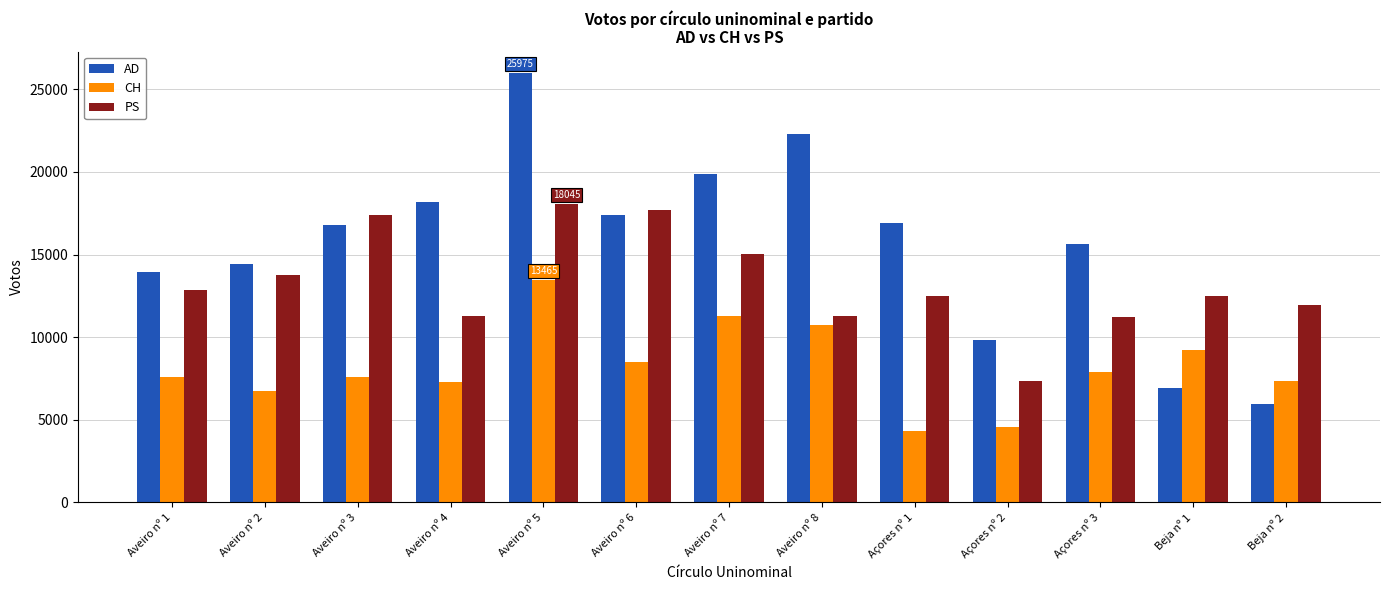

Which series has the largest range (max minus min)?

AD